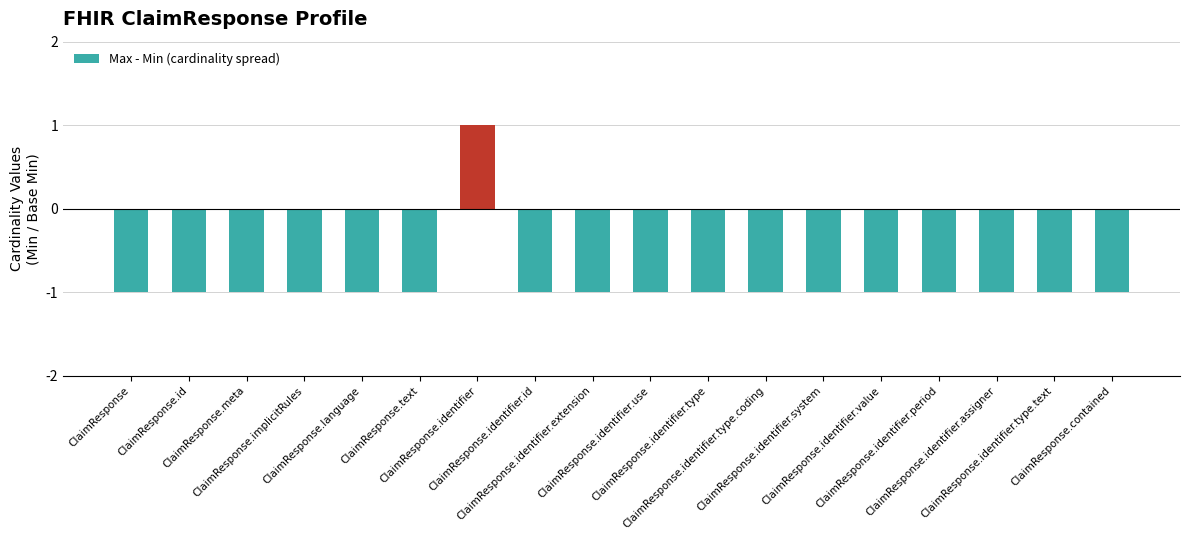

Are the bars grouped side by side (vs. stacked)?

No